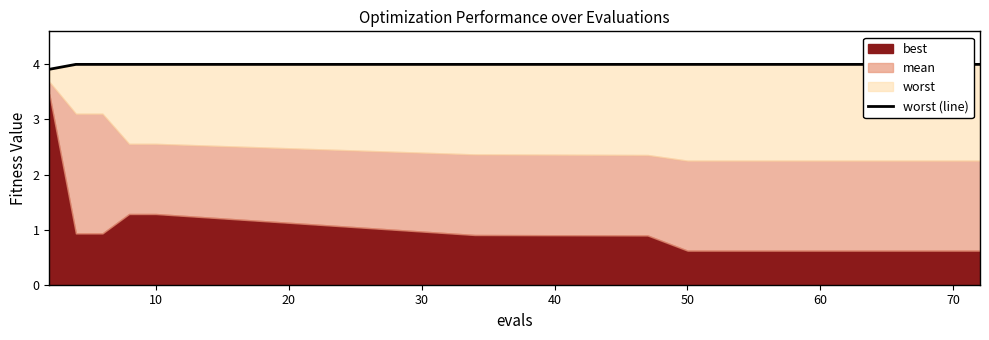

What is the sum of the values at 70 and 80?

8.0